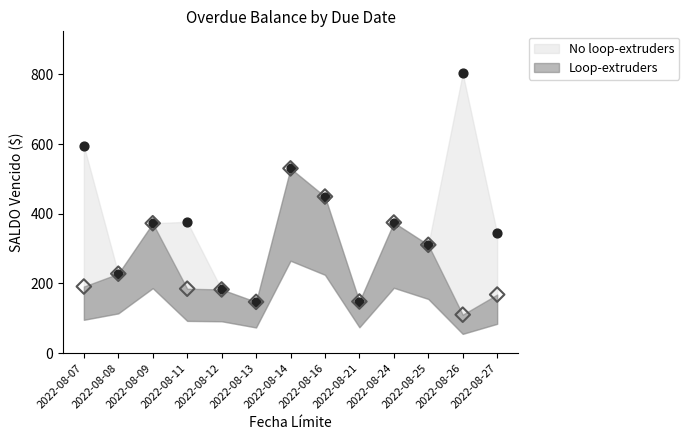

At how many categories does at least one series exceed 362?

7